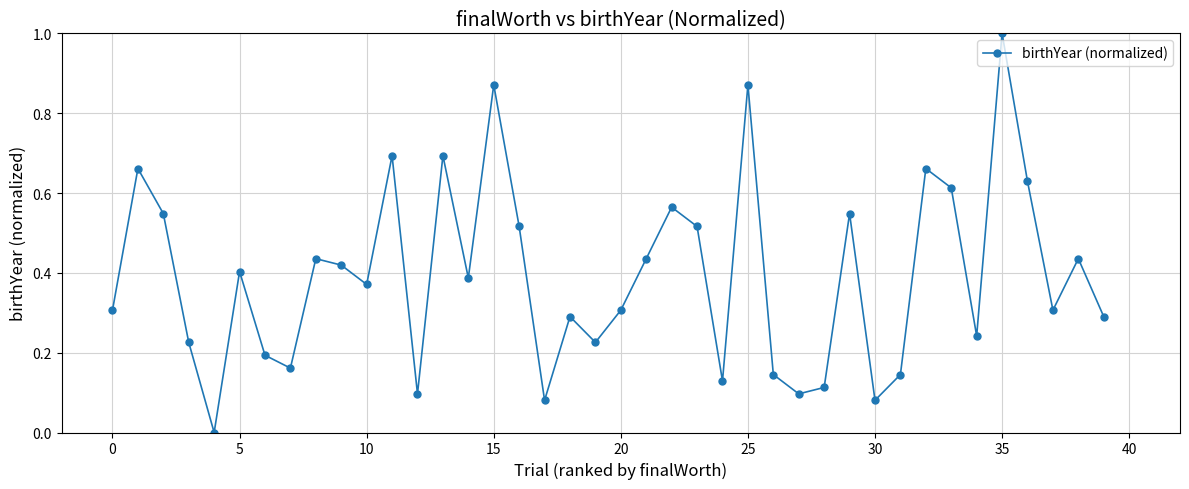

What is the difference between the maximum and minimum values?

1.0